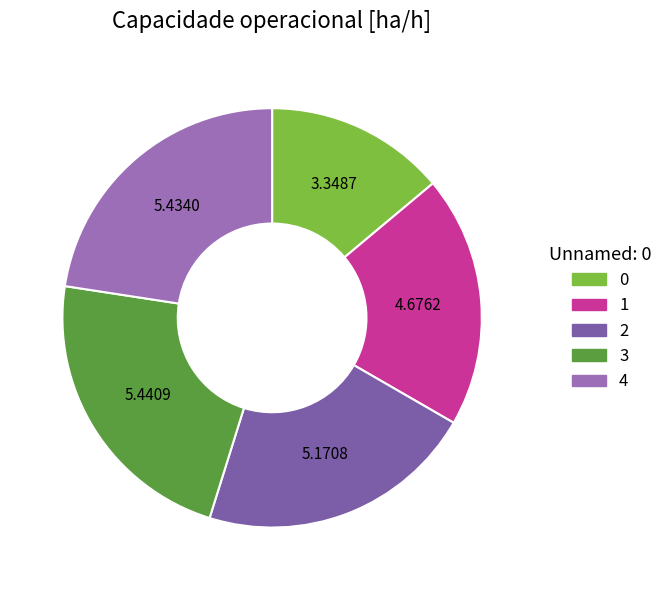

Is it true that 4 is 23% of the pie?

True